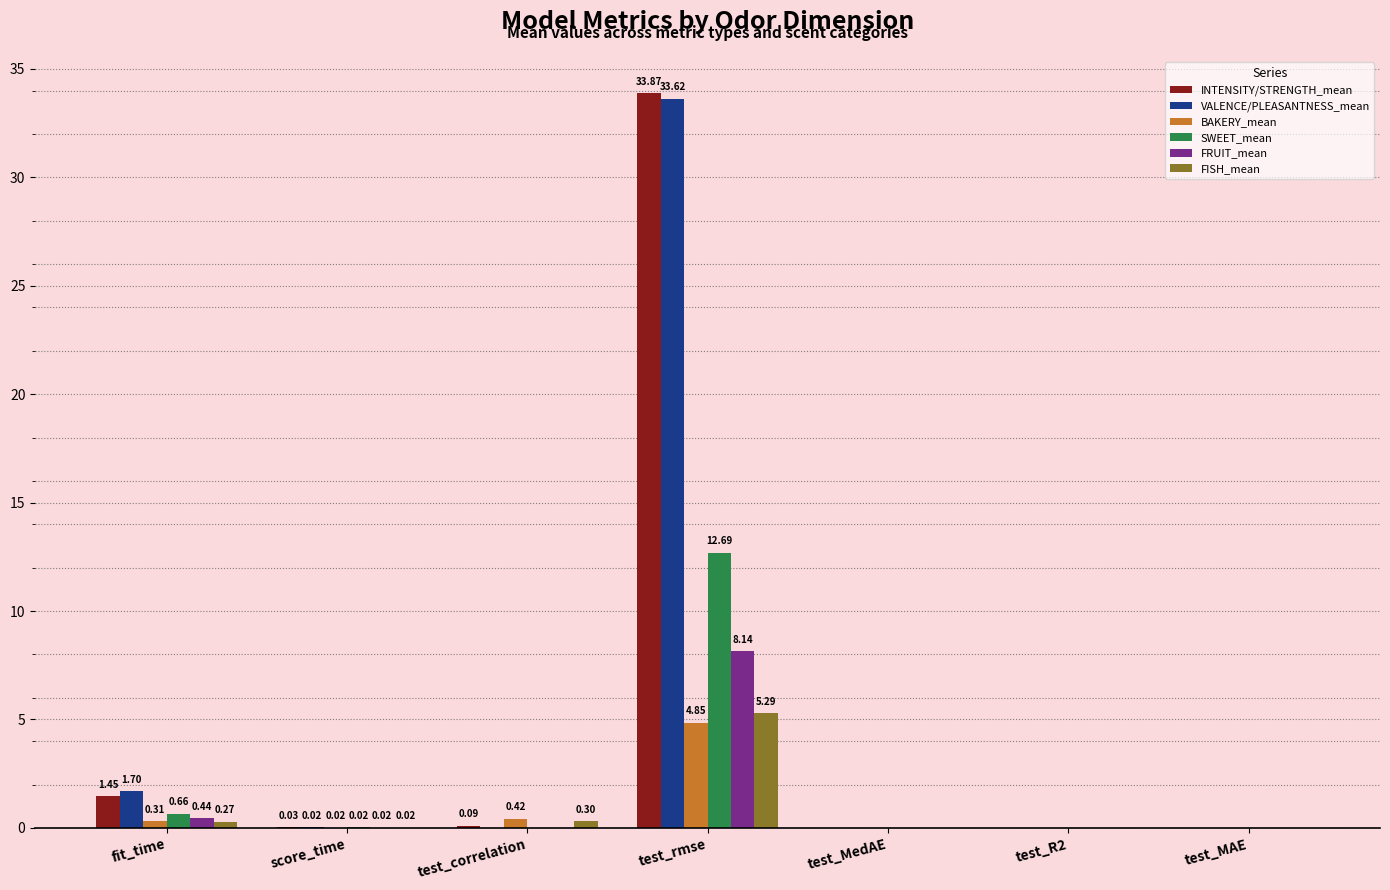

The value of FRUIT_mean at test_MAE is -4.5. True or false?

False